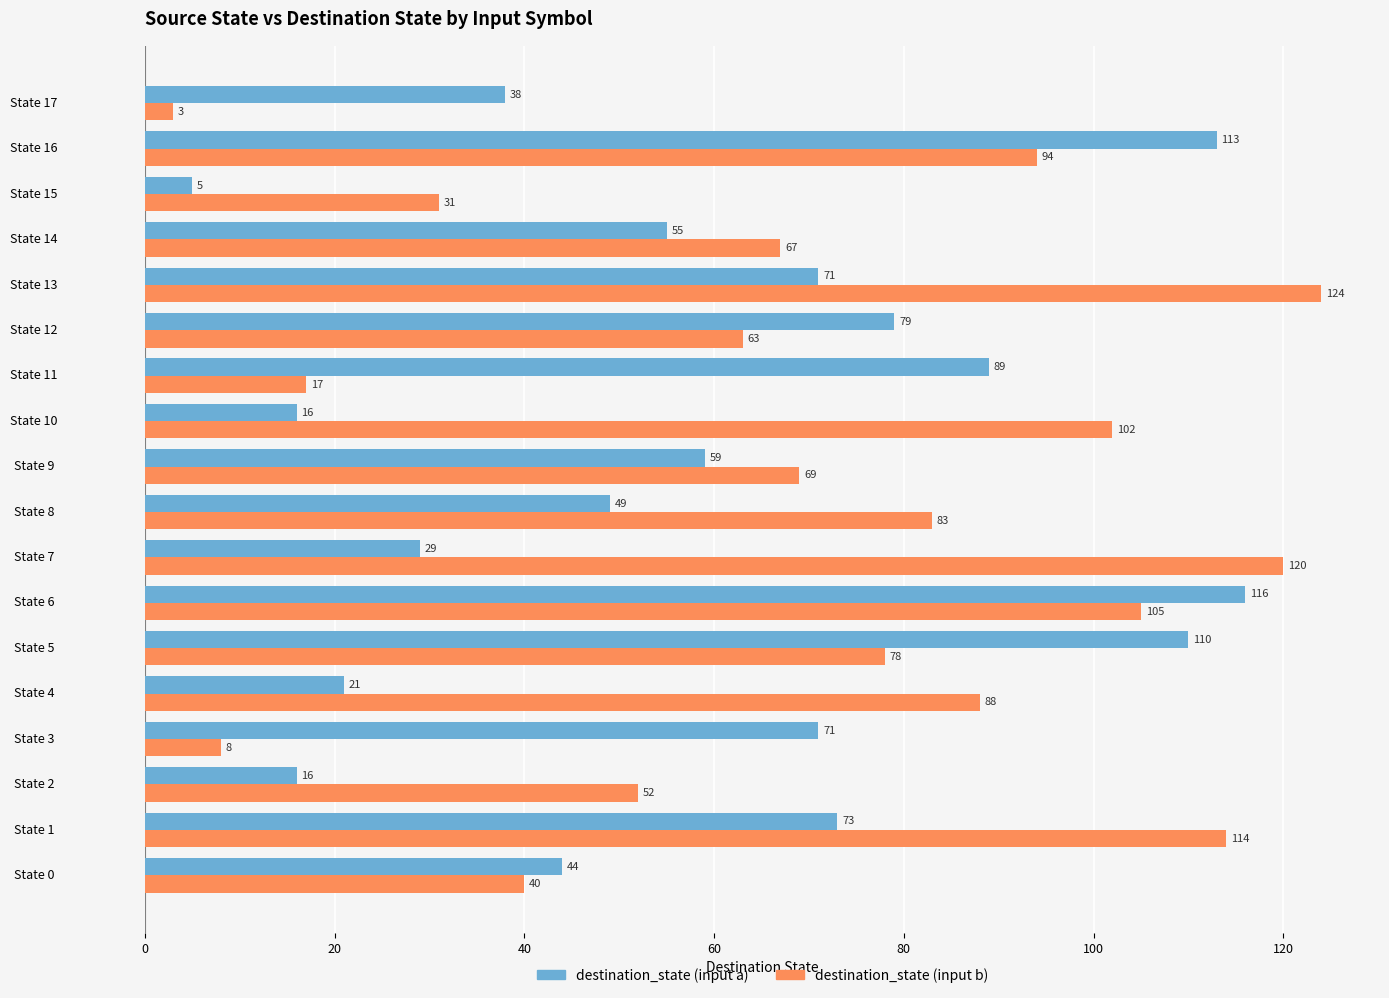

The value of destination_state (input b) at State 2 is 52. True or false?

True